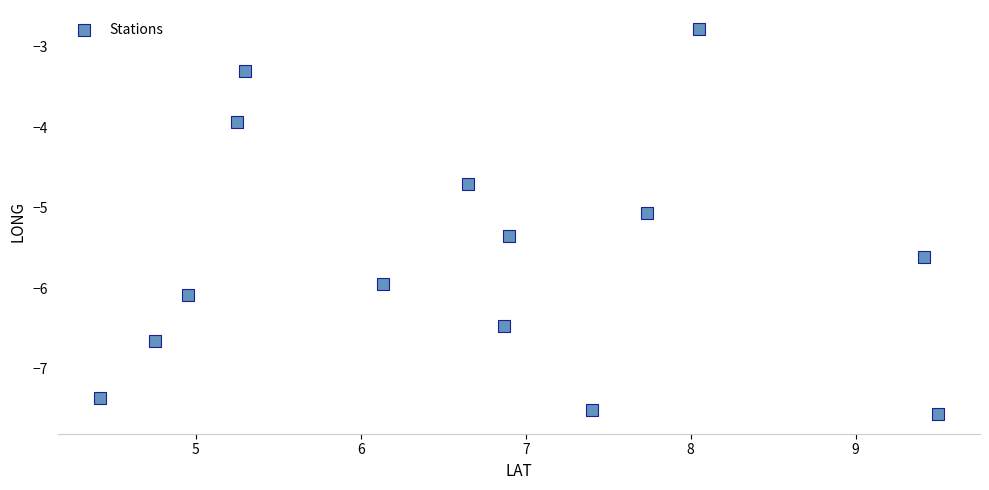

What Y value in the scatter plot is closest to -5?

-5.1